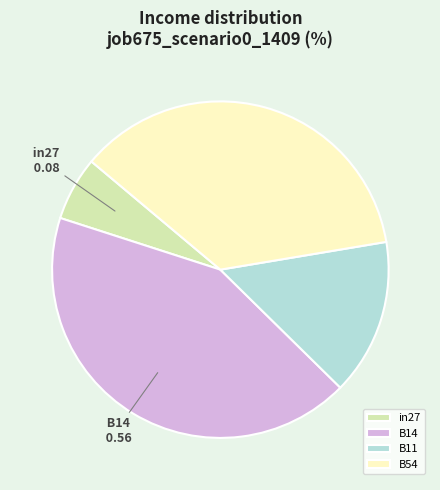

True or false: B11 accounts for 15% of the total.

True